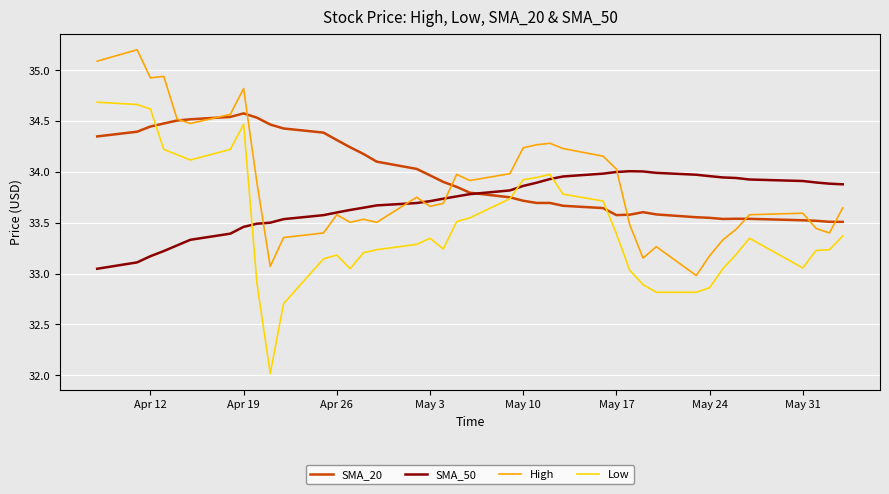

List the series in order of their overall mean, lowest first.

Low, SMA_50, High, SMA_20